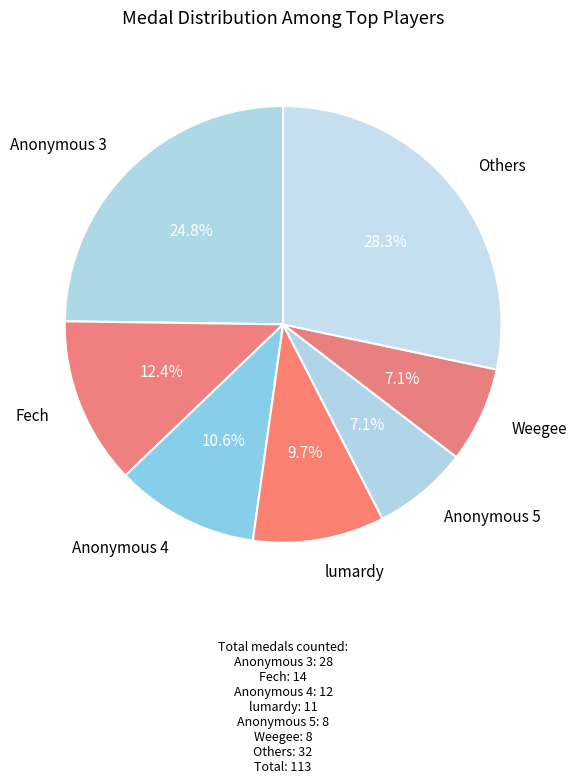

Count the number of slices in the pie.

7